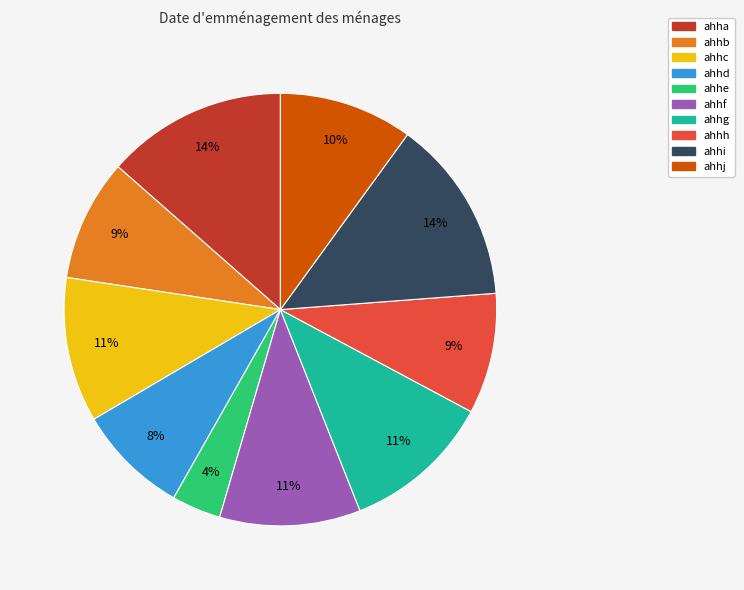

To the nearest percent, what is the difference between the largest and smallest slice percentages?

10%